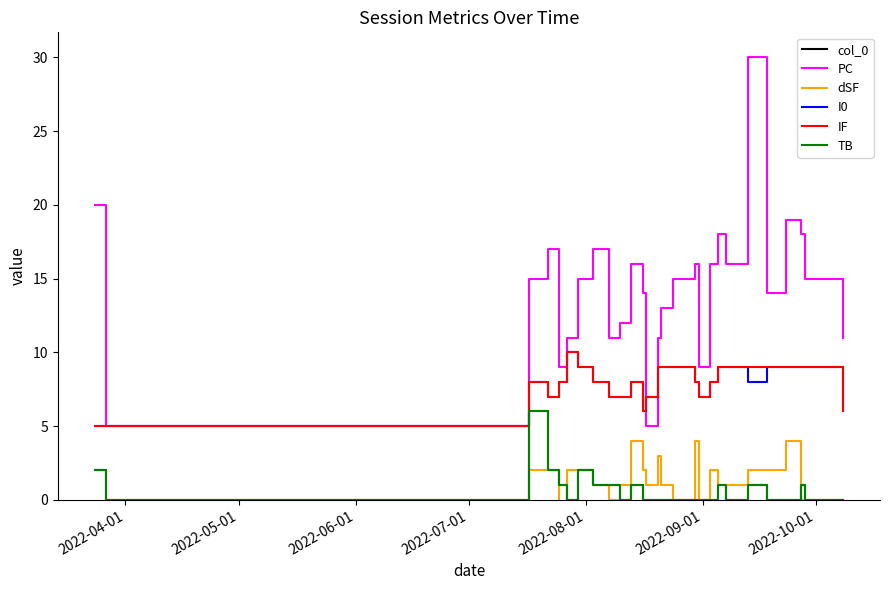

Rank the series at 2022-09-01 from lowest to highest value.

col_0, TB, dSF, I0, IF, PC